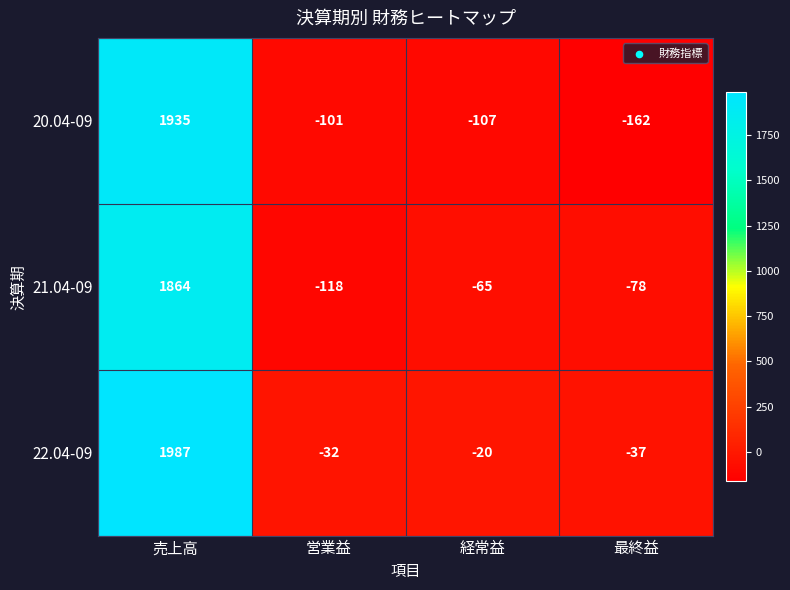

Reading left to right, extract all data points from this chart.

20.04-09: 売上高=1935	営業益=-101	経常益=-107	最終益=-162
21.04-09: 売上高=1864	営業益=-118	経常益=-65	最終益=-78
22.04-09: 売上高=1987	営業益=-32	経常益=-20	最終益=-37